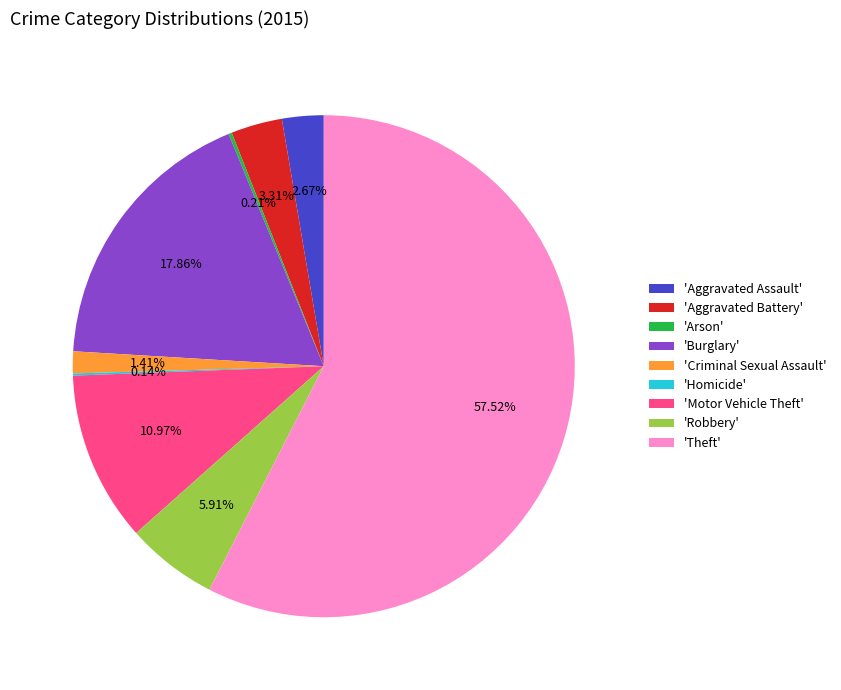

Is the sum of 'Aggravated Battery' and 'Theft' greater than half?

Yes